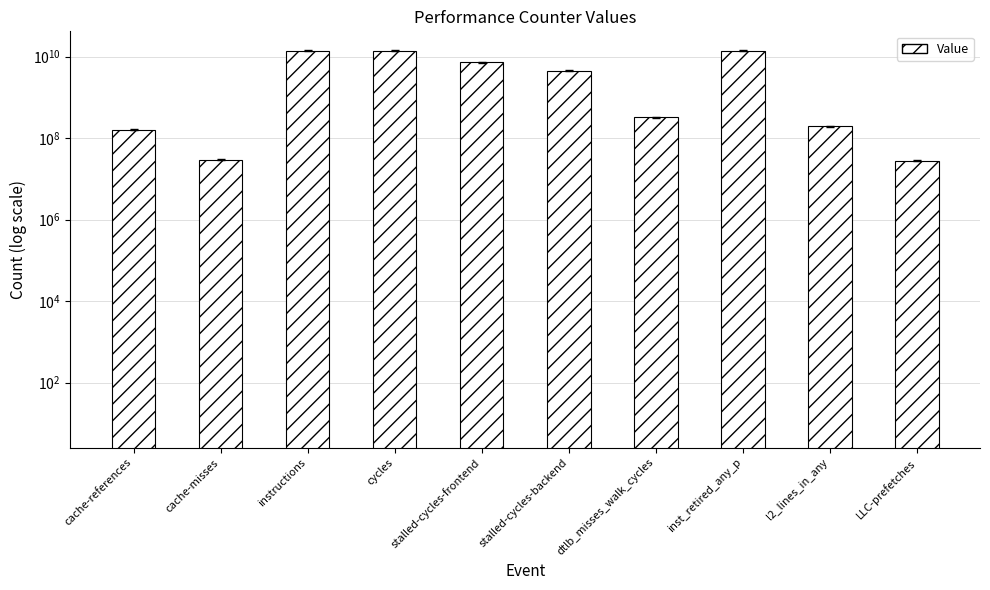

What is the label of the 8th bar from the left?

inst_retired_any_p